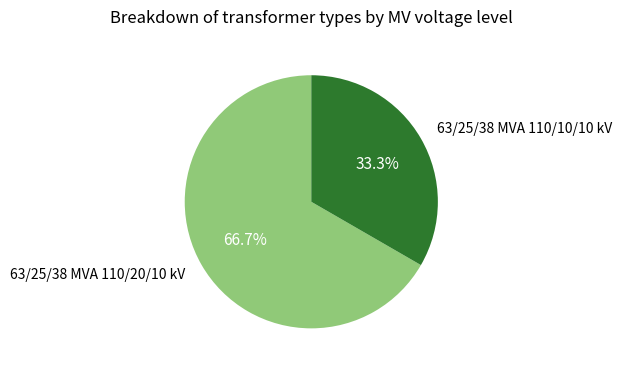

Is 63/25/38 MVA 110/20/10 kV the majority of the pie?

Yes